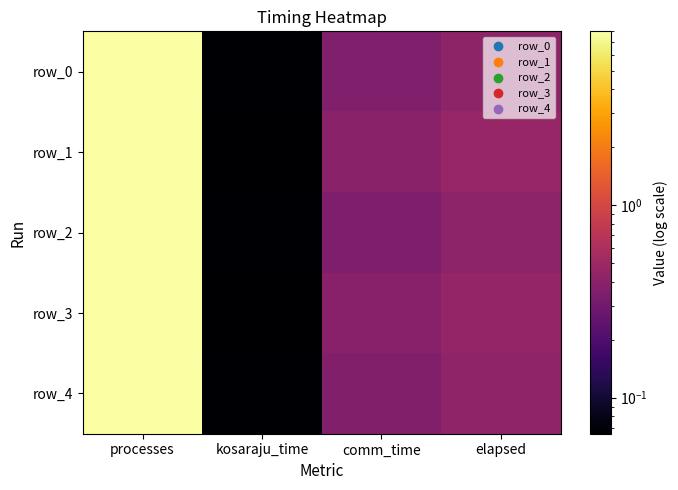

Reading left to right, transcribe all the data shown in this chart.

row_0: 8.0	0.1	0.4	0.4
row_1: 8.0	0.1	0.4	0.5
row_2: 8.0	0.1	0.3	0.4
row_3: 8.0	0.1	0.4	0.5
row_4: 8.0	0.1	0.4	0.4